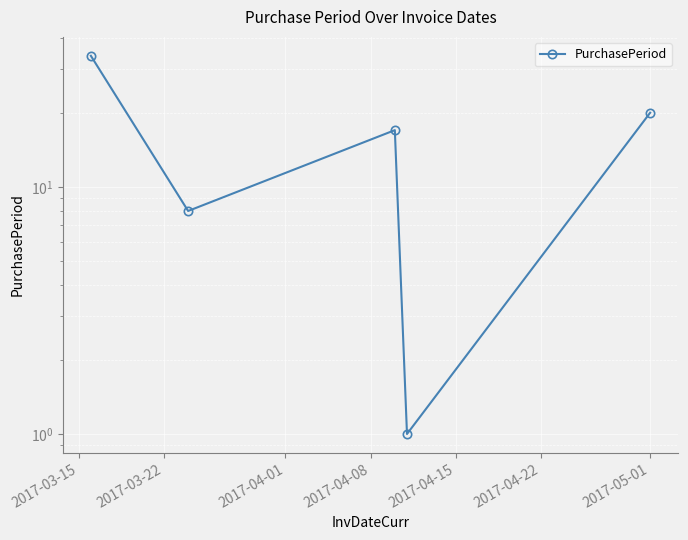

How many values exceed 17?

2